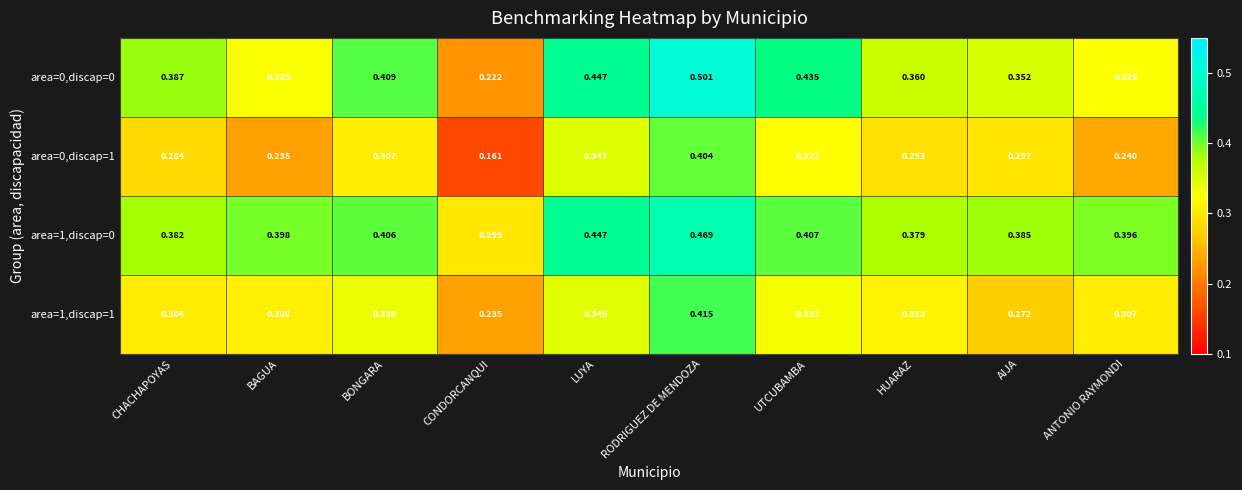

Where is area=1,discap=0 nearest to the value 0?

CONDORCANQUI